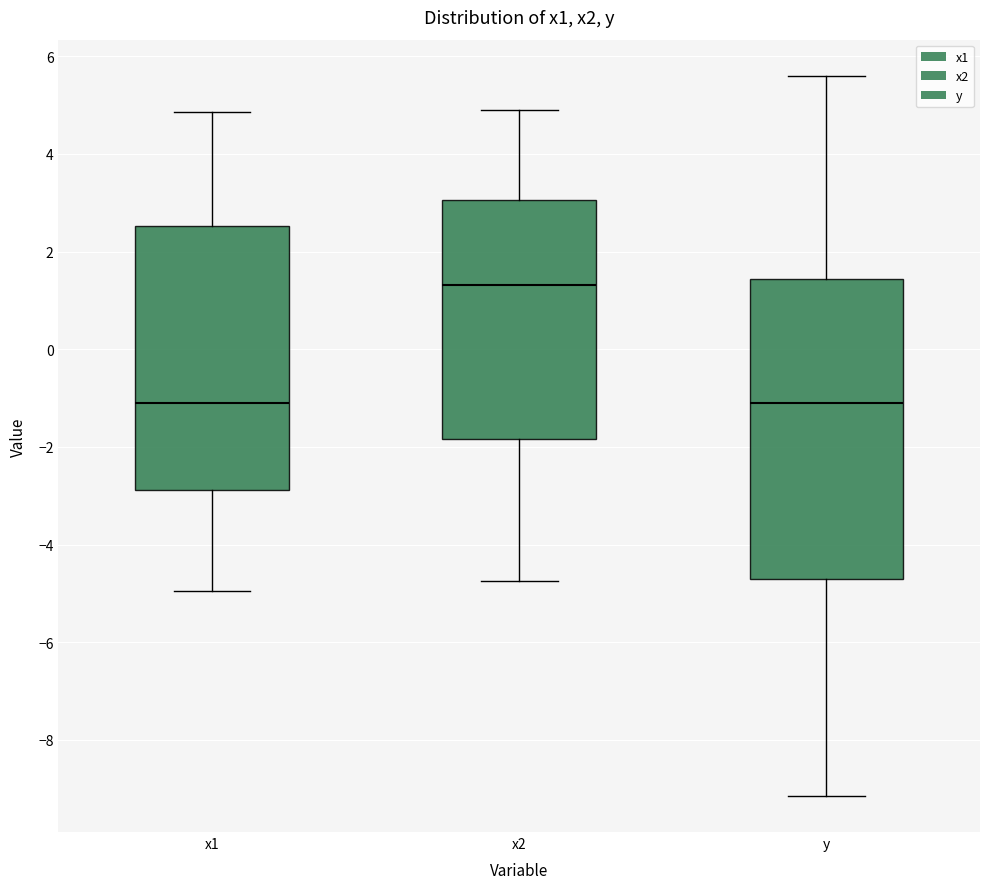

Reading left to right, transcribe this box plot: for each box, give where its median line is, the range the box spans, and where its two whiskers end, as read against the y-axis. The values are not printed on the chart, so give them approximately, as read against the axis.

x1: median -1.0, box -2.8 to 2.6, whiskers -5.0 to 4.8
x2: median 1.4, box -1.8 to 3.0, whiskers -4.8 to 5.0
y: median -1.2, box -4.8 to 1.4, whiskers -9.2 to 5.6